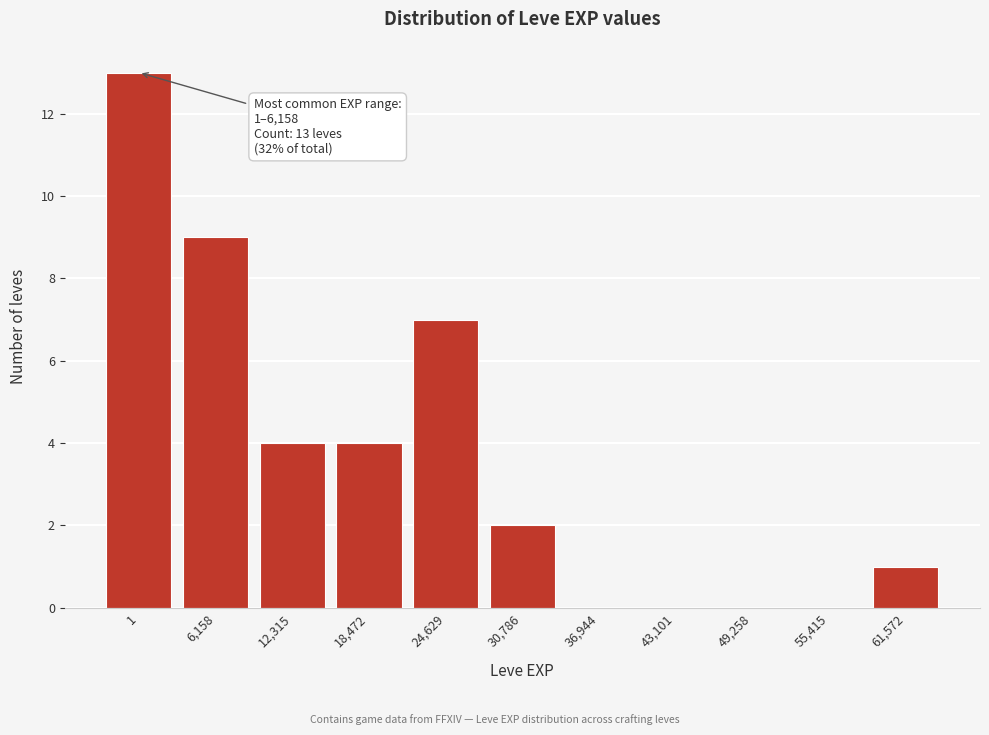

Reading left to right, extract all data points from this chart.

1=13	6,158=9	12,315=4	18,472=4	24,629=7	30,786=2	36,944=0	43,101=0	49,258=0	55,415=0	61,572=1